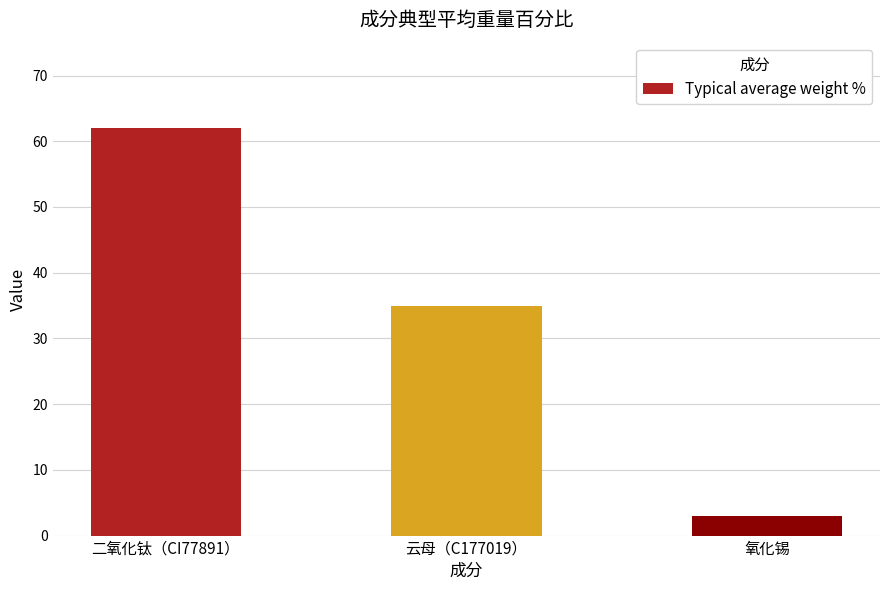

What is the approximate value at 云母（C177019）?

35